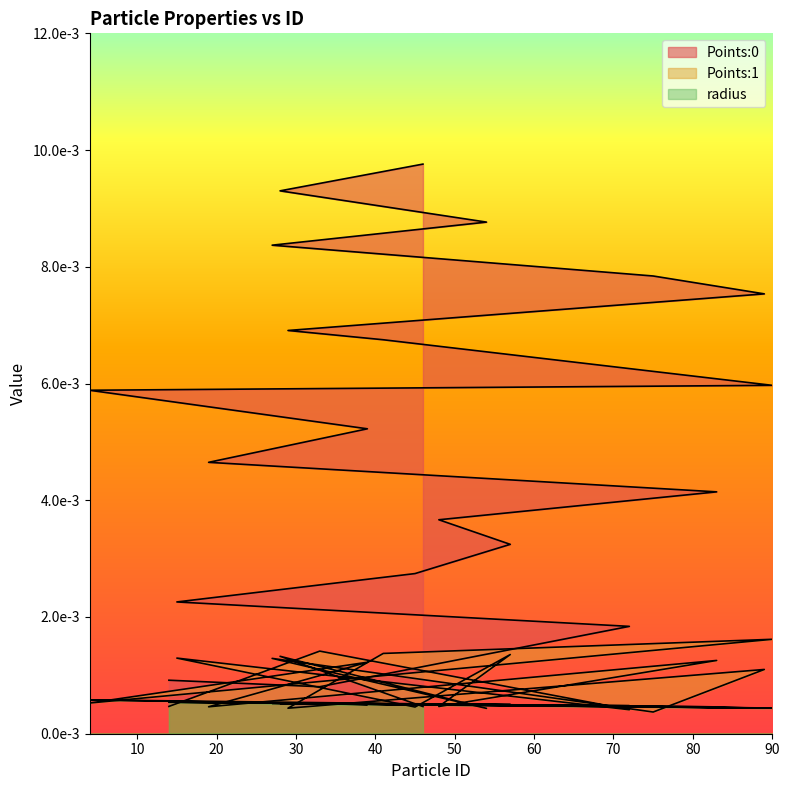

Count the number of data series in this chart.

3